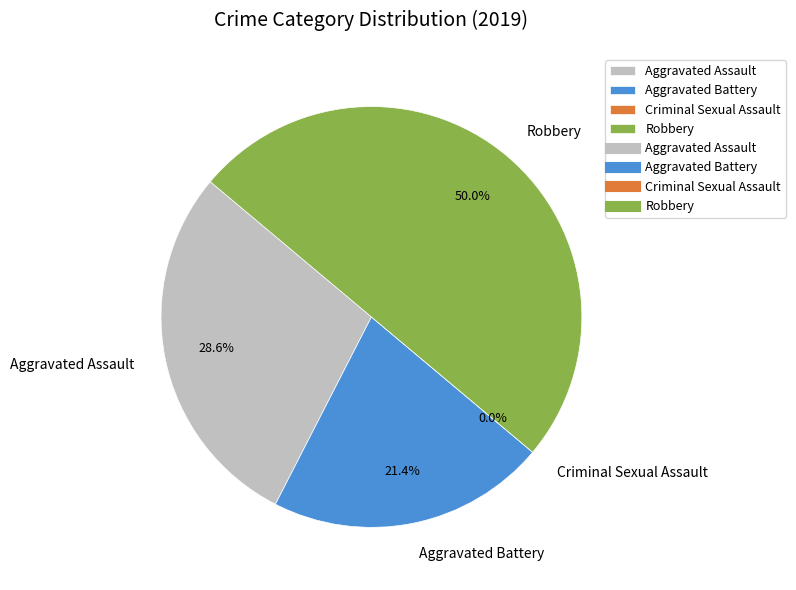

How much of the chart is everything except Aggravated Assault?

71.4%